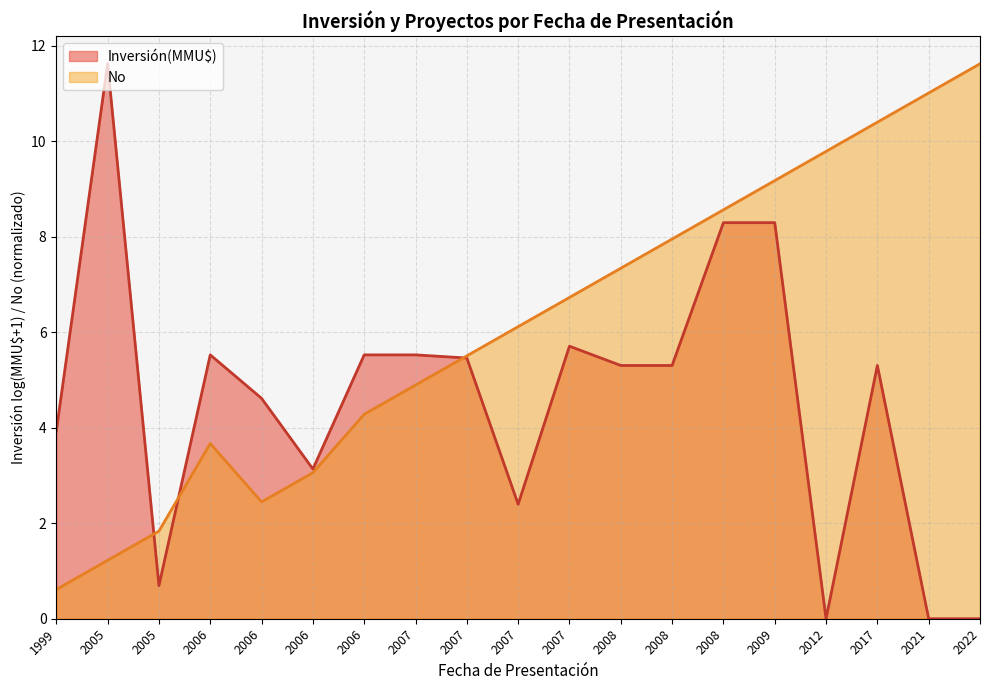

What is the greatest value displayed?

11.6